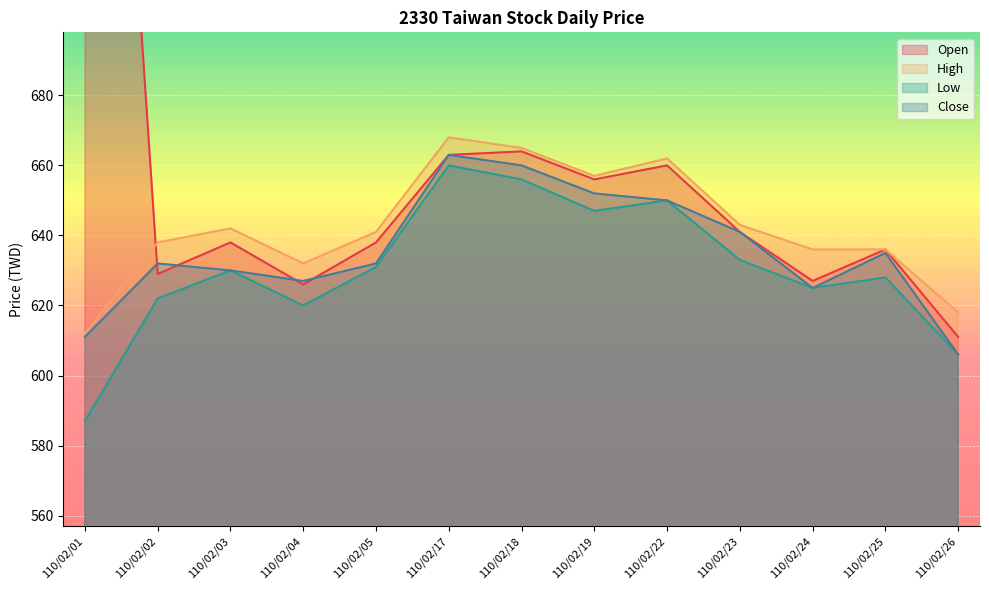

Where is Low nearest to the value 623?

110/02/02